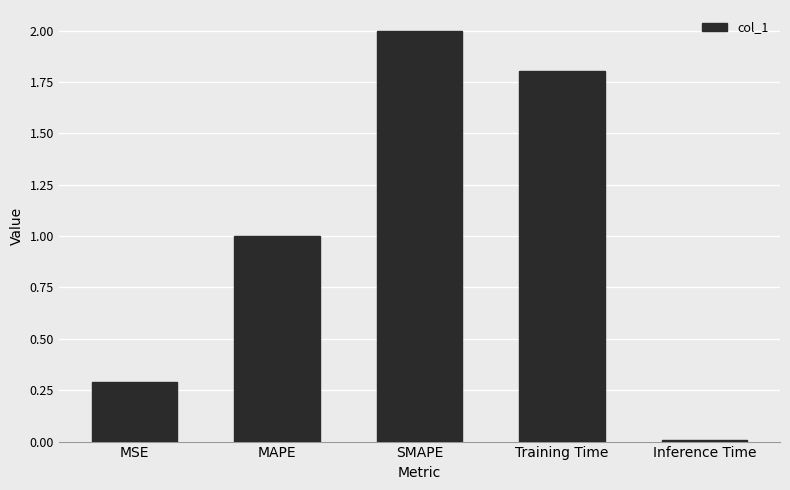

What is the maximum value shown in the chart?

2.0